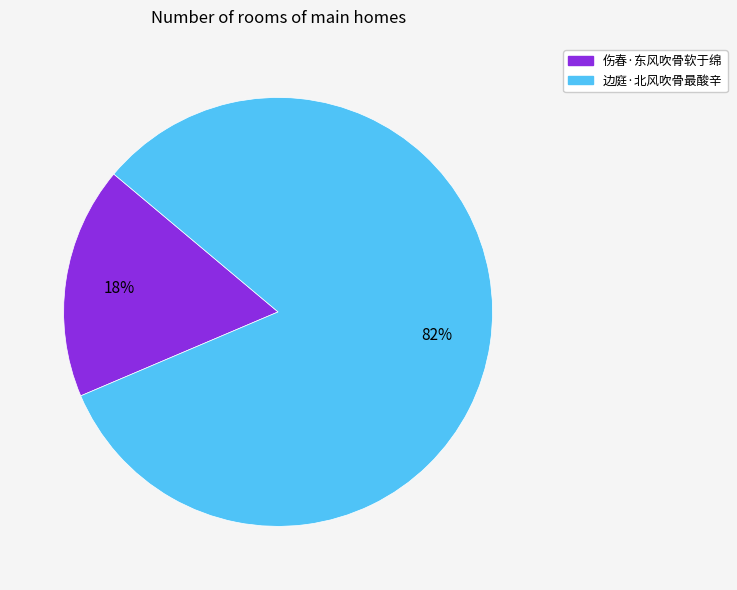

What is the smallest slice in the pie chart?

伤春·东风吹骨软于绵